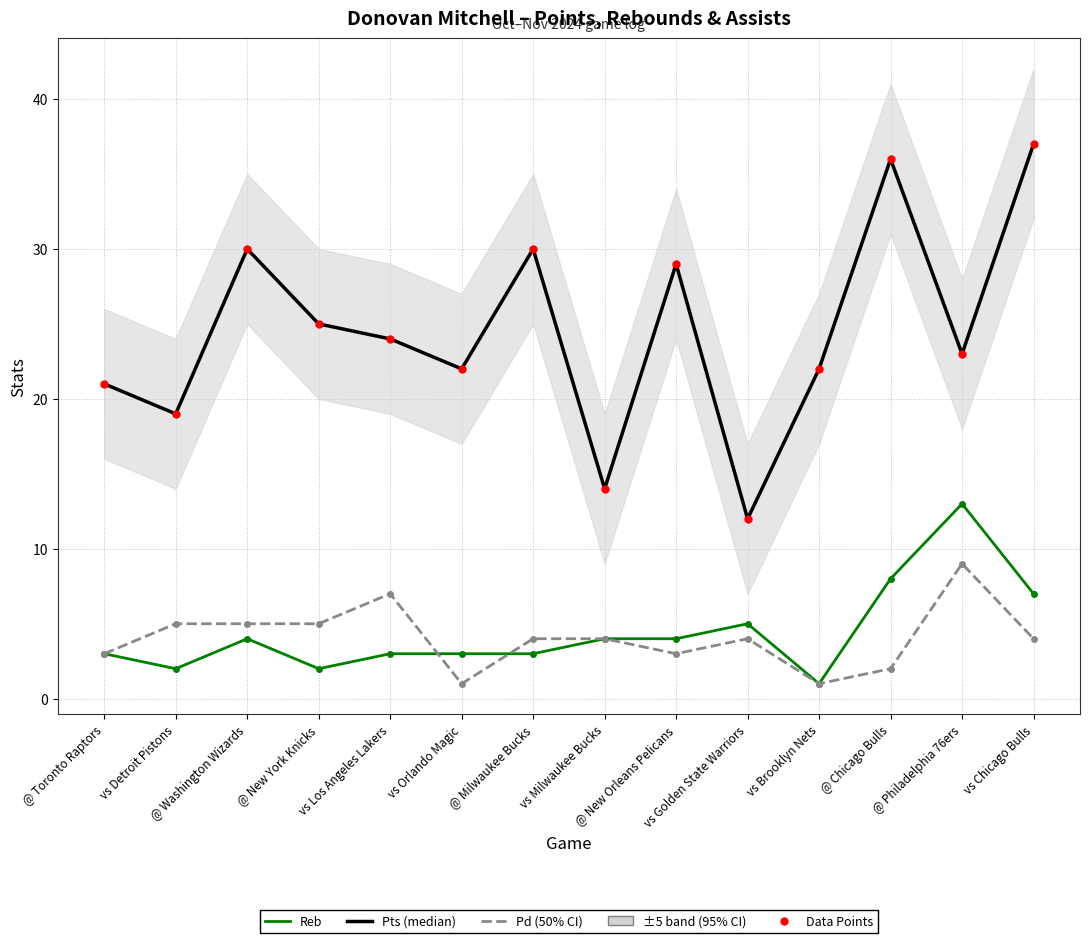

List the labels in order of Pd value, smallest first.

vs Orlando Magic, vs Brooklyn Nets, @ Chicago Bulls, @ Toronto Raptors, @ New Orleans Pelicans, @ Milwaukee Bucks, vs Milwaukee Bucks, vs Golden State Warriors, vs Chicago Bulls, vs Detroit Pistons, @ Washington Wizards, @ New York Knicks, vs Los Angeles Lakers, @ Philadelphia 76ers